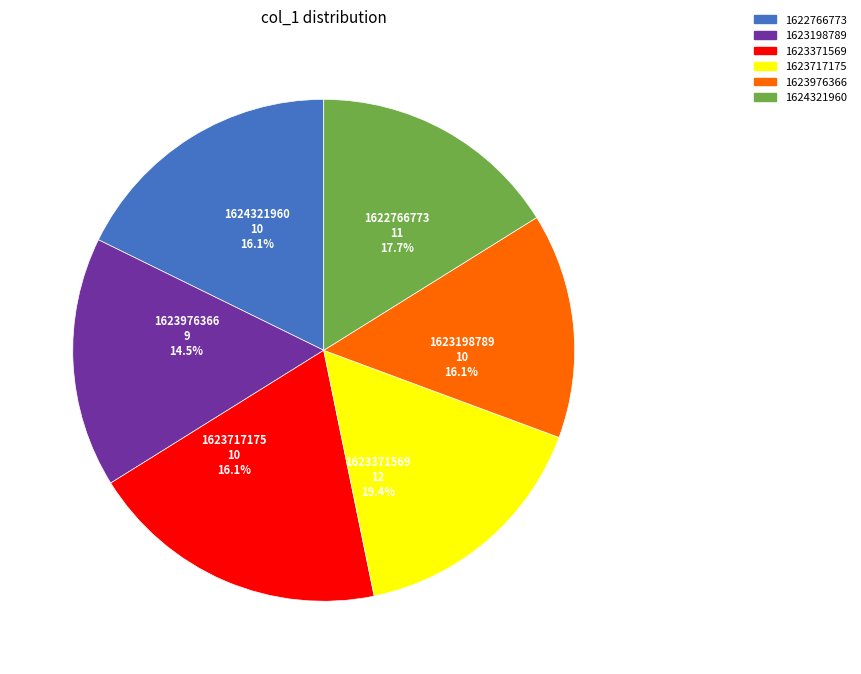

True or false: 1623717175 accounts for 16% of the total.

True